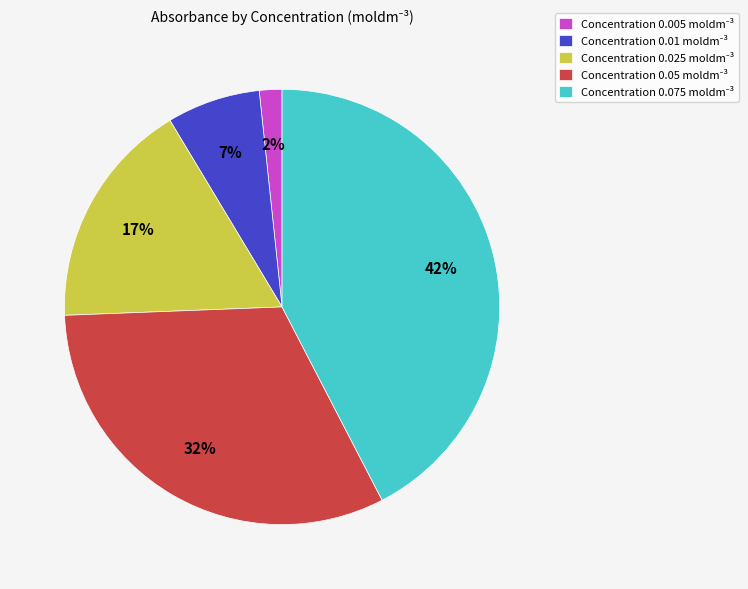

To the nearest percent, what is the average slice percentage?

20%